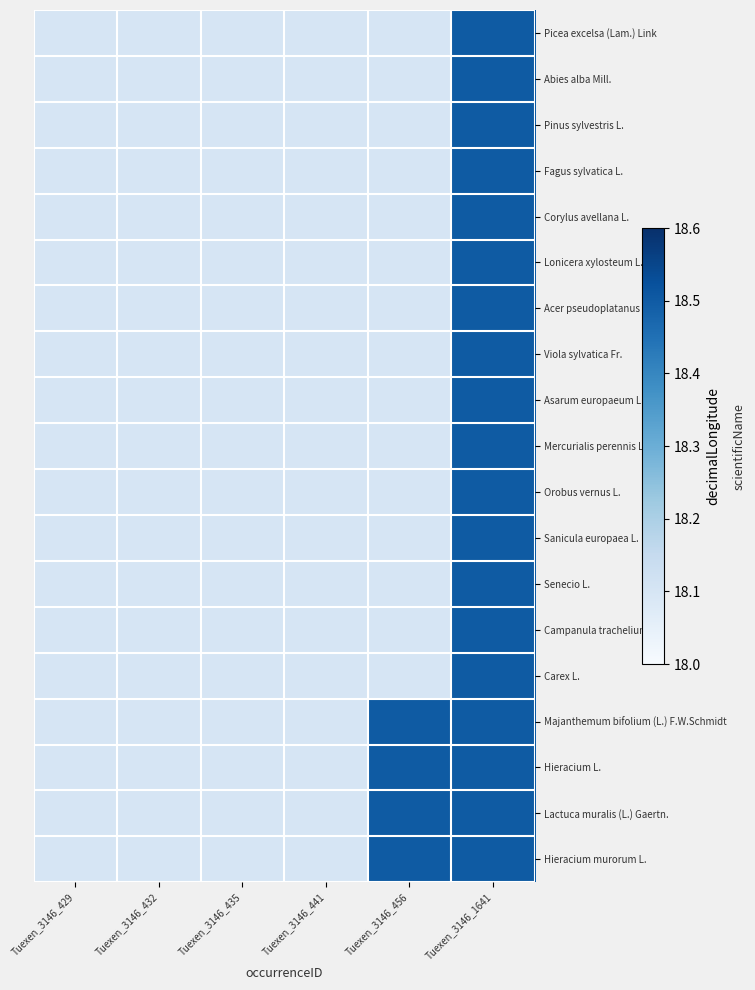

Rank the series by their maximum value, from lowest to highest.

Picea excelsa (Lam.) Link, Abies alba Mill., Pinus sylvestris L., Fagus sylvatica L., Corylus avellana L., Lonicera xylosteum L., Acer pseudoplatanus L., Viola sylvatica Fr., Asarum europaeum L., Mercurialis perennis L., Orobus vernus L., Sanicula europaea L., Senecio L., Campanula trachelium L., Carex L., Majanthemum bifolium (L.) F.W.Schmidt, Hieracium L., Lactuca muralis (L.) Gaertn., Hieracium murorum L.